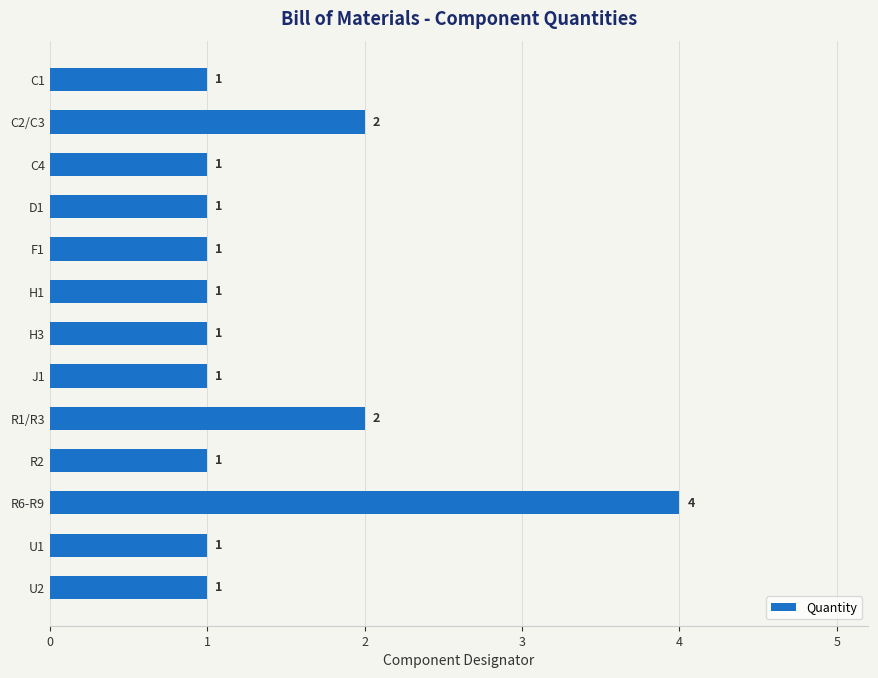

What is the average value?

1